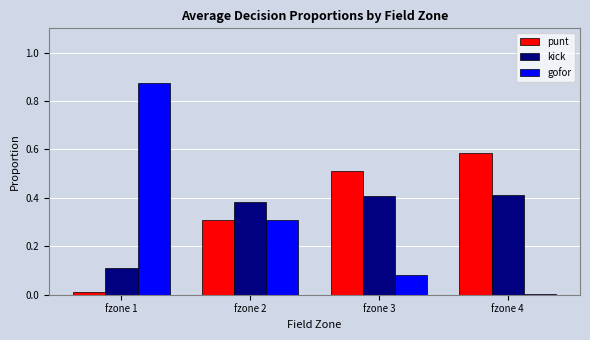

What value does the punt series have at fzone 2?

0.3